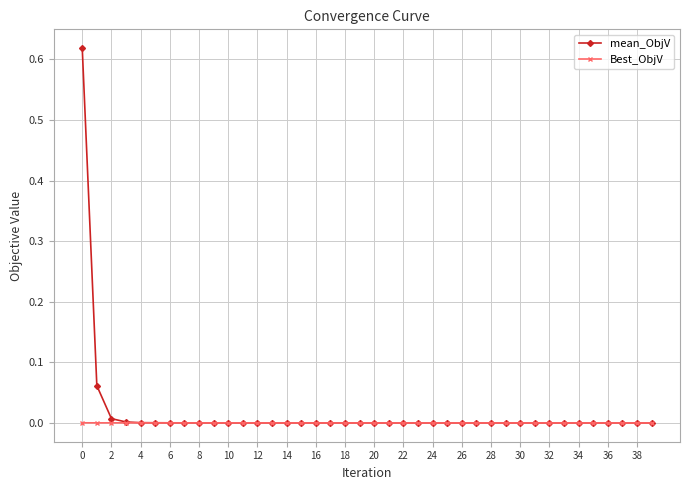

Which series has the largest range (max minus min)?

mean_ObjV